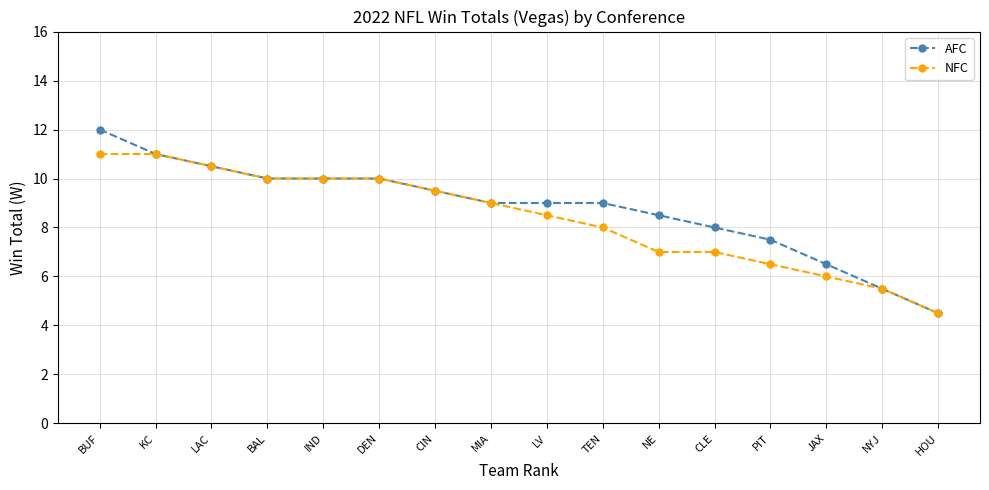

Reading left to right, what are all the values shown in this chart?

AFC: BUF=12.0	KC=11.0	LAC=10.5	BAL=10.0	IND=10.0	DEN=10.0	CIN=9.5	MIA=9.0	LV=9.0	TEN=9.0	NE=8.5	CLE=8.0	PIT=7.5	JAX=6.5	NYJ=5.5	HOU=4.5
NFC: BUF=11.0	KC=11.0	LAC=10.5	BAL=10.0	IND=10.0	DEN=10.0	CIN=9.5	MIA=9.0	LV=8.5	TEN=8.0	NE=7.0	CLE=7.0	PIT=6.5	JAX=6.0	NYJ=5.5	HOU=4.5